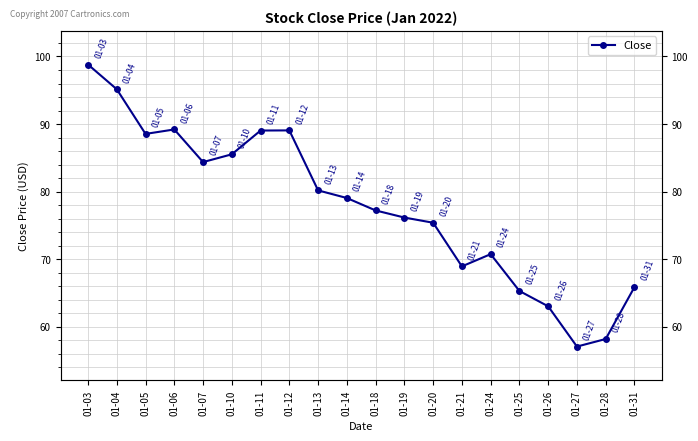

What is the change in value from 01-03 to 01-06?

-9.6